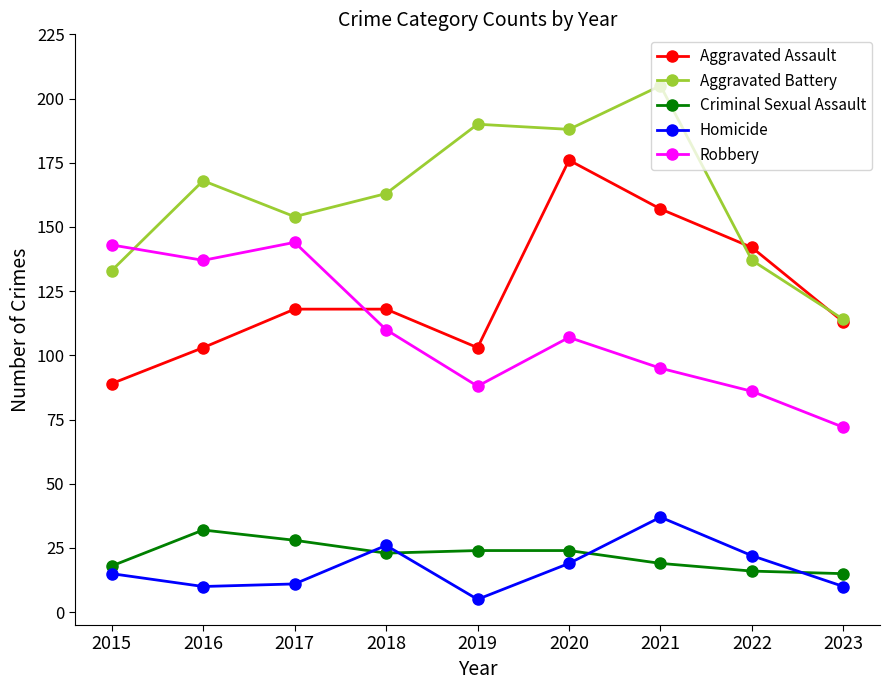

What is the minimum value shown in the chart?

5